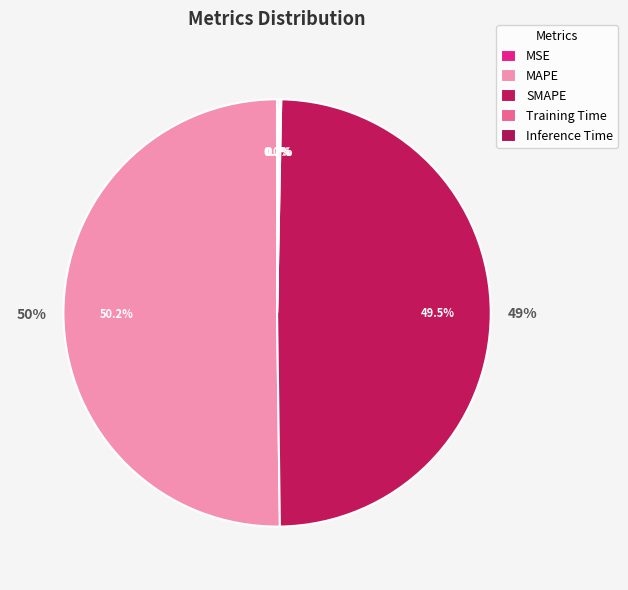

To the nearest percent, what is the difference between the largest and smallest slice percentages?

50%